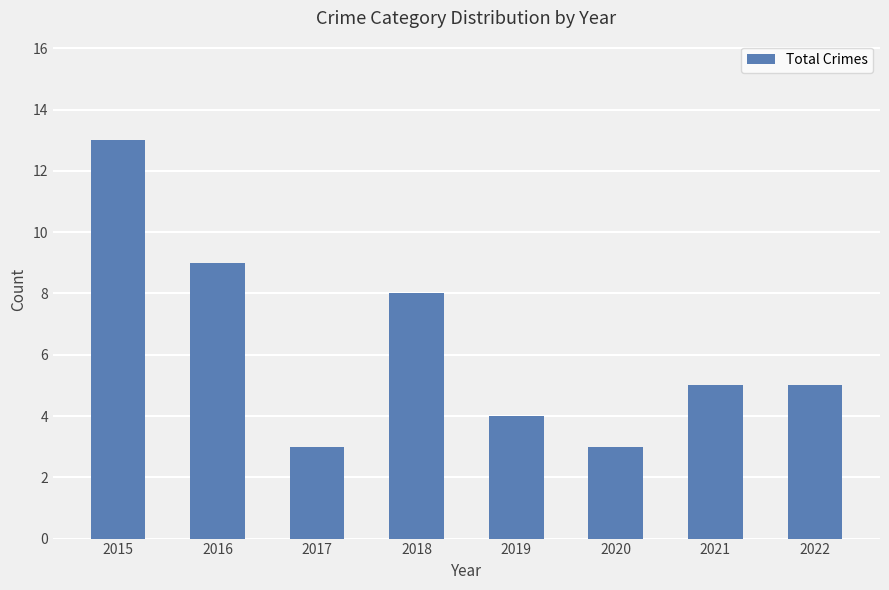

What is the minimum value shown in the chart?

3